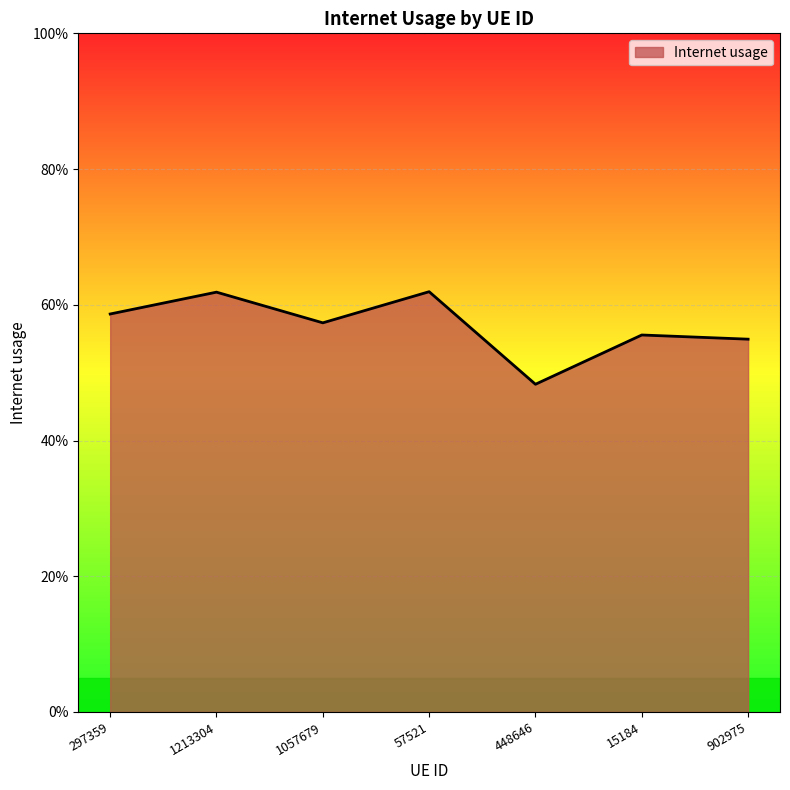

What is the label of the 5th point from the left?

448646